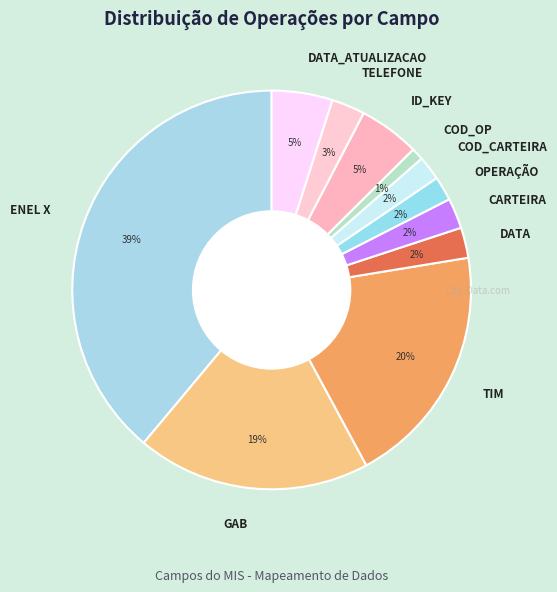

To the nearest percent, what is the average slice percentage?

9%